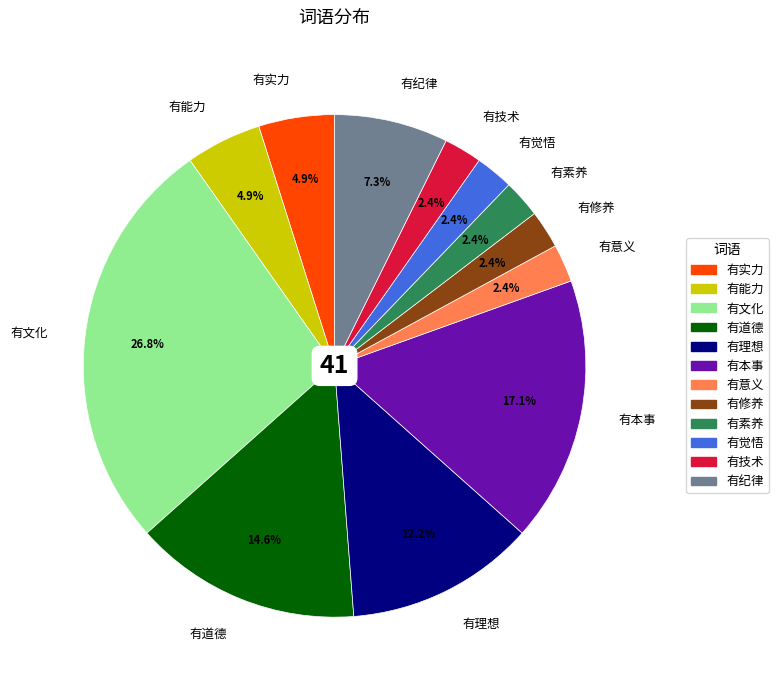

Is there a majority slice in this chart?

No